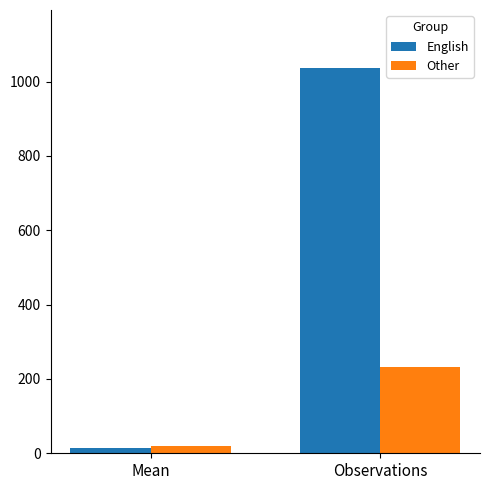

What is the label of the 1st bar from the right?

Observations